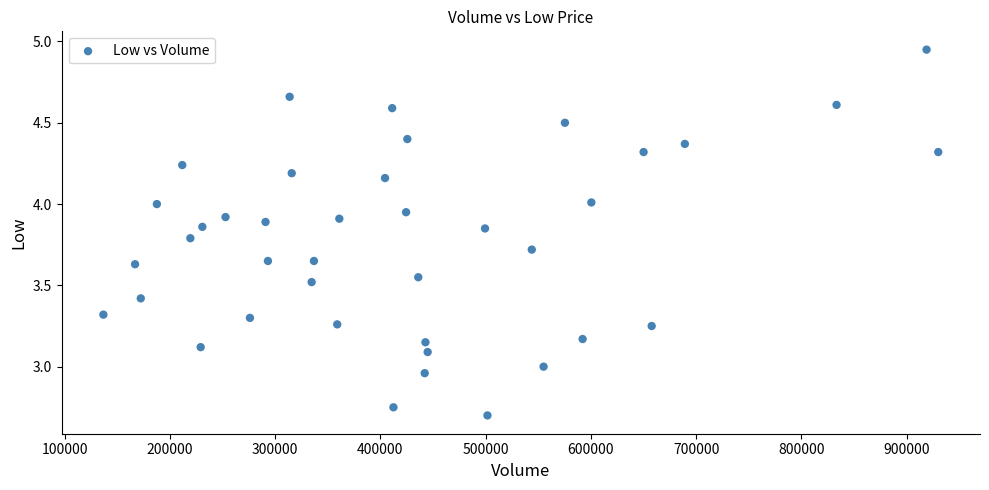

What is the range of Y values (max minus min)?

2.2